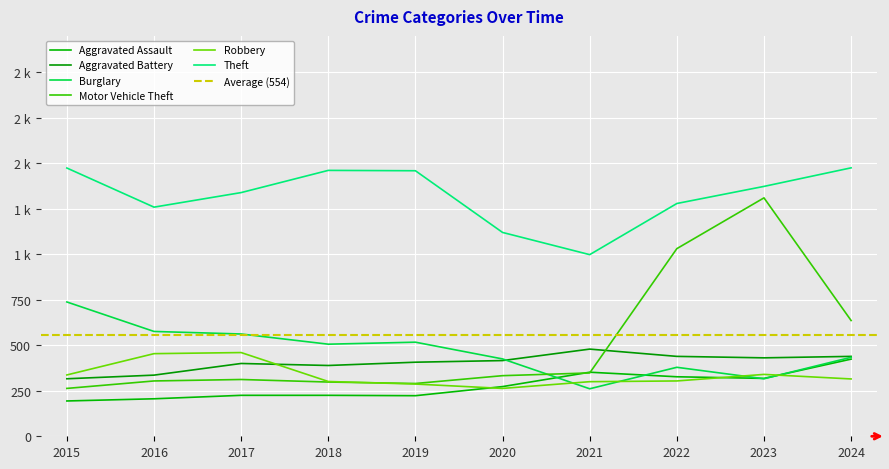

The value of Theft at 2022 is 452. True or false?

False